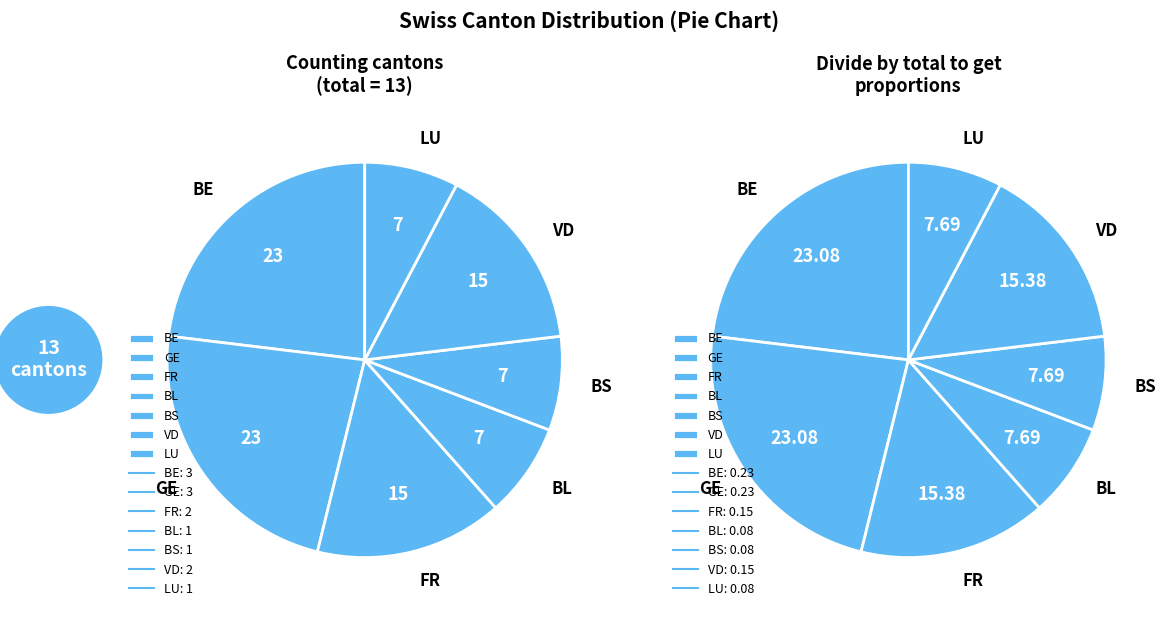

What is the largest slice in the pie chart?

BE